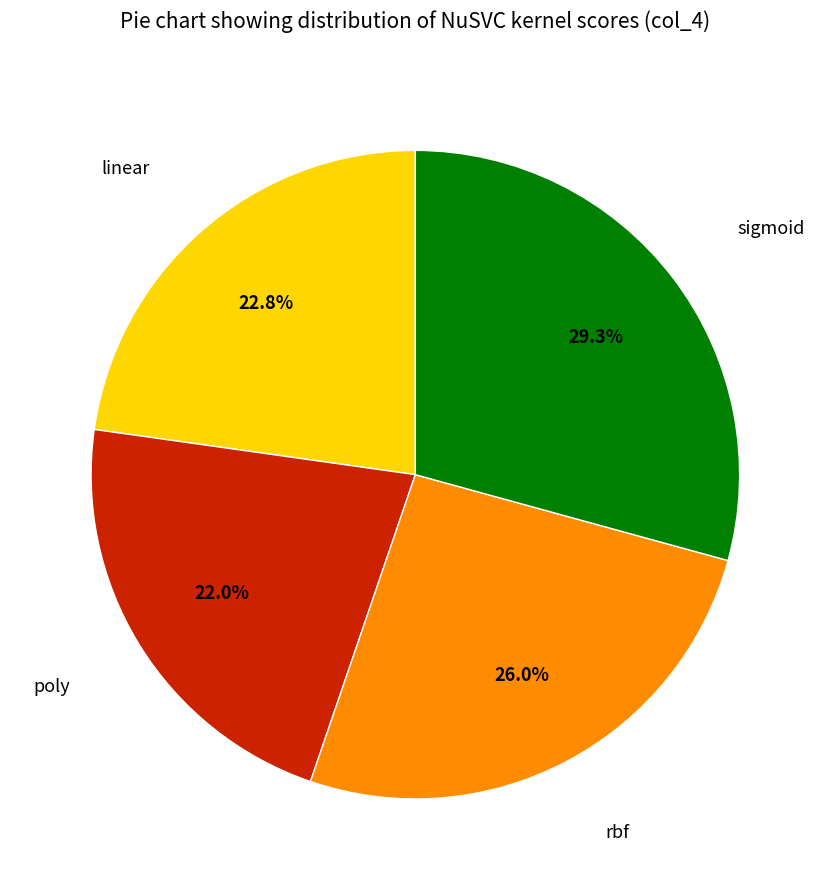

To the nearest percent, what is the average slice percentage?

25%